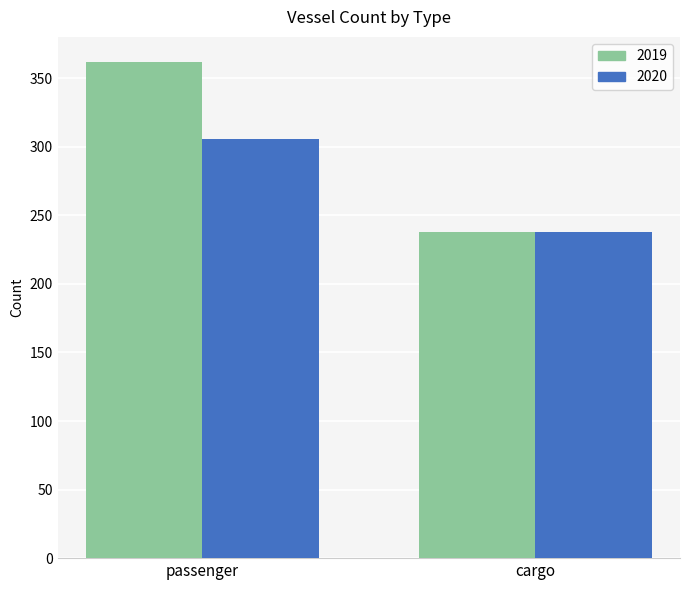

Which series has the widest spread of values?

2019